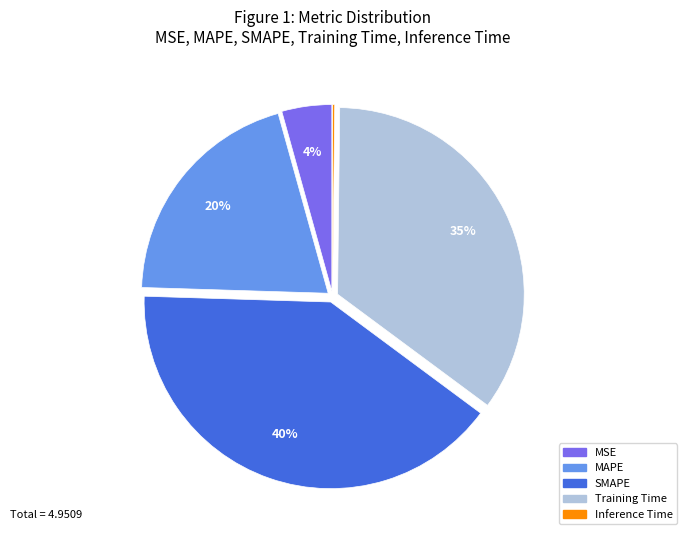

Is there a majority slice in this chart?

No